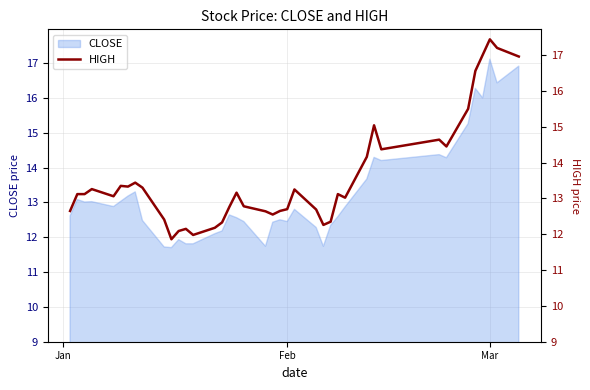

What is the minimum value shown in the chart?

11.9